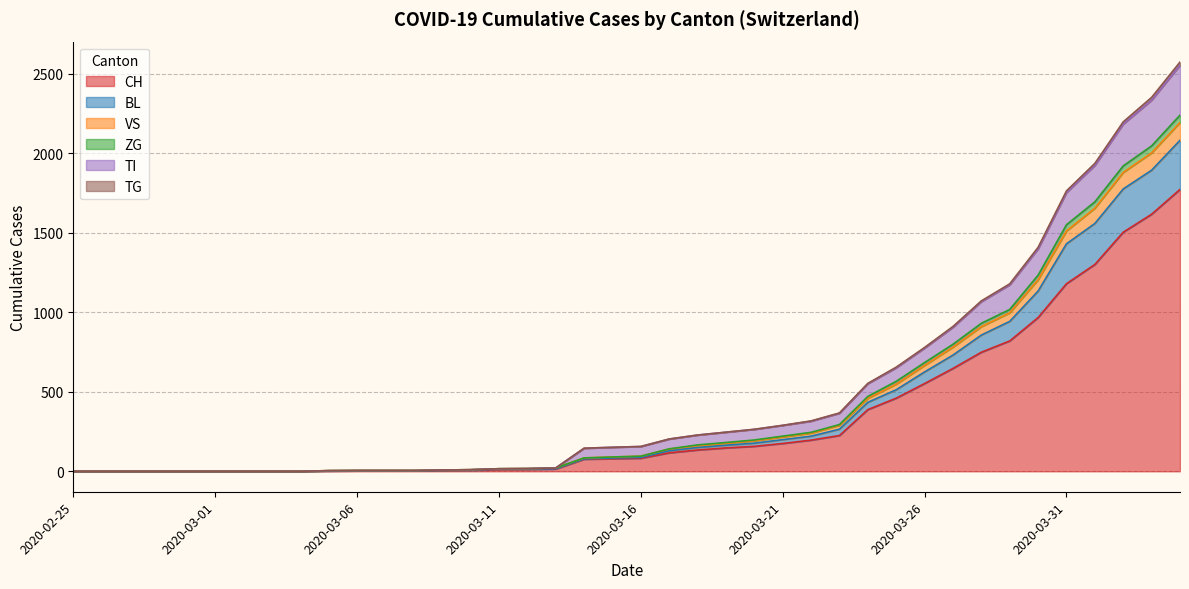

True or false: CH and VS intersect in this chart.

False